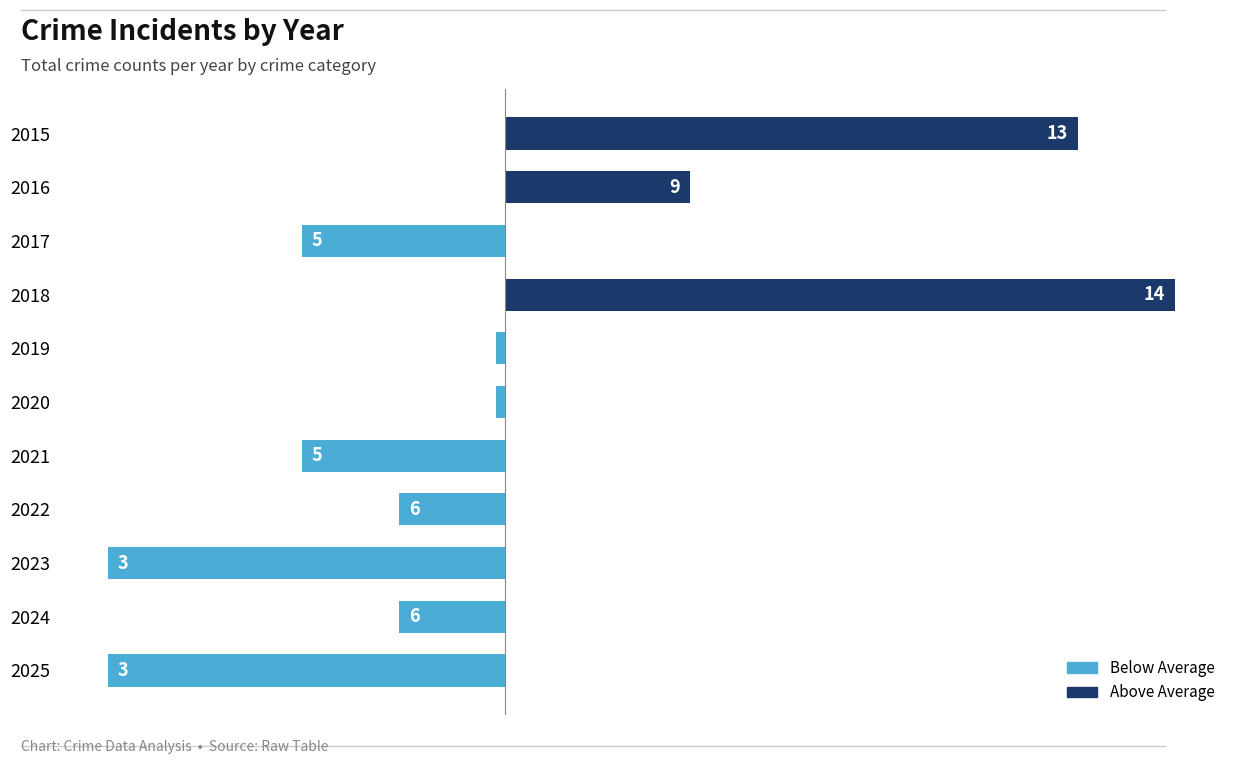

How many bars are there in total?

11